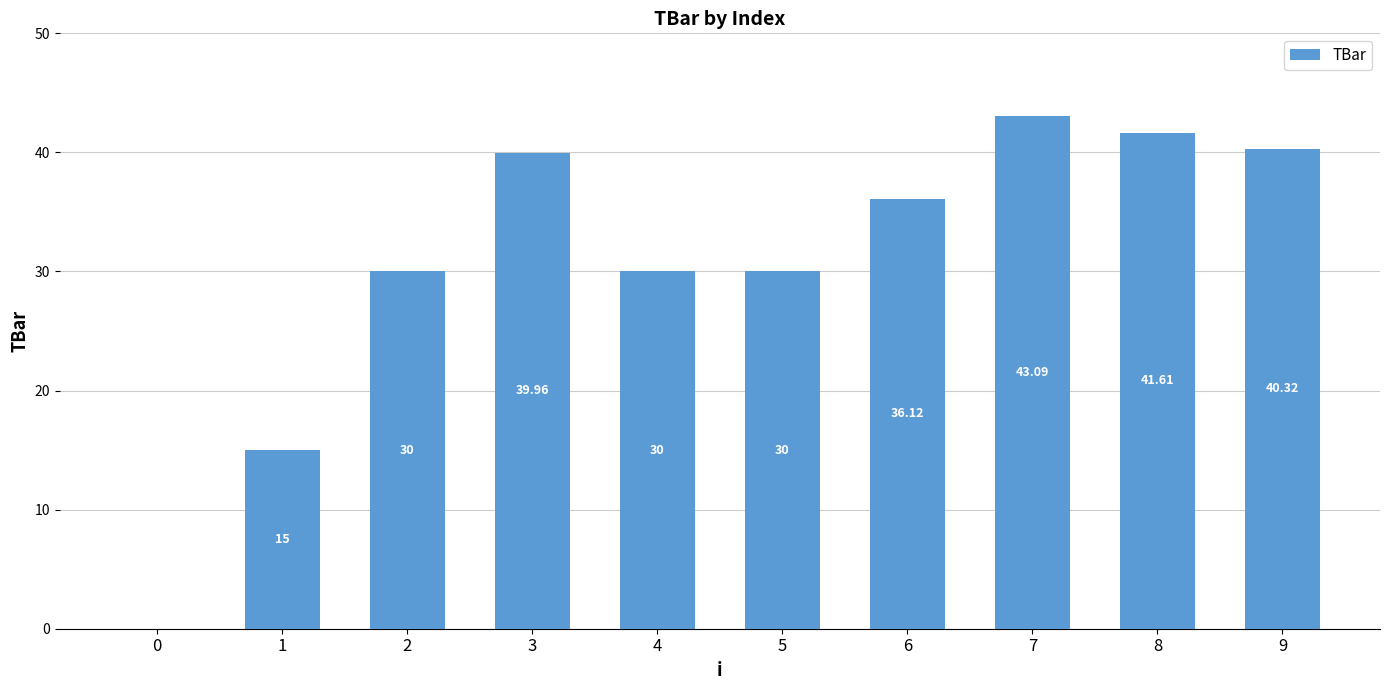

The value at 1 is 4.3. True or false?

False